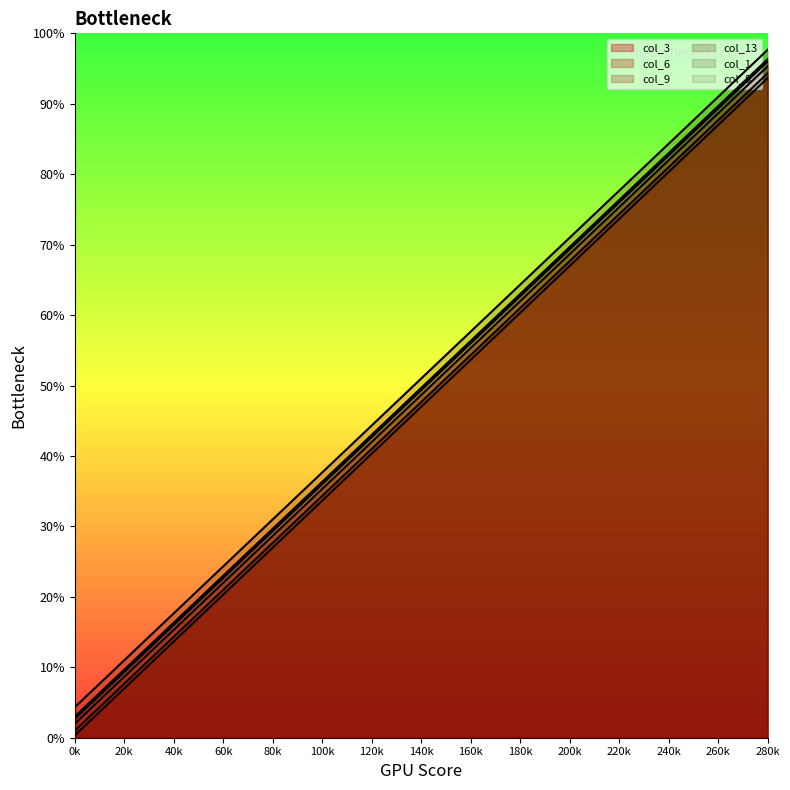

Reading left to right, what are all the values shown in this chart?

col_3: 0k=3	20k=23	40k=43	60k=63	80k=83	100k=103	120k=123	140k=143	160k=163	180k=183	200k=203	220k=223	240k=243	260k=263	280k=283
col_6: 0k=6	20k=26	40k=46	60k=66	80k=86	100k=106	120k=126	140k=146	160k=166	180k=186	200k=206	220k=226	240k=246	260k=266	280k=286
col_9: 0k=9	20k=29	40k=49	60k=69	80k=89	100k=109	120k=129	140k=149	160k=169	180k=189	200k=209	220k=229	240k=249	260k=269	280k=289
col_13: 0k=13	20k=33	40k=53	60k=73	80k=93	100k=113	120k=133	140k=153	160k=173	180k=193	200k=213	220k=233	240k=253	260k=273	280k=293
col_1: 0k=1	20k=21	40k=41	60k=61	80k=81	100k=101	120k=121	140k=141	160k=161	180k=181	200k=201	220k=221	240k=241	260k=261	280k=281
col_8: 0k=8	20k=28	40k=48	60k=68	80k=88	100k=108	120k=128	140k=148	160k=168	180k=188	200k=208	220k=228	240k=248	260k=268	280k=288